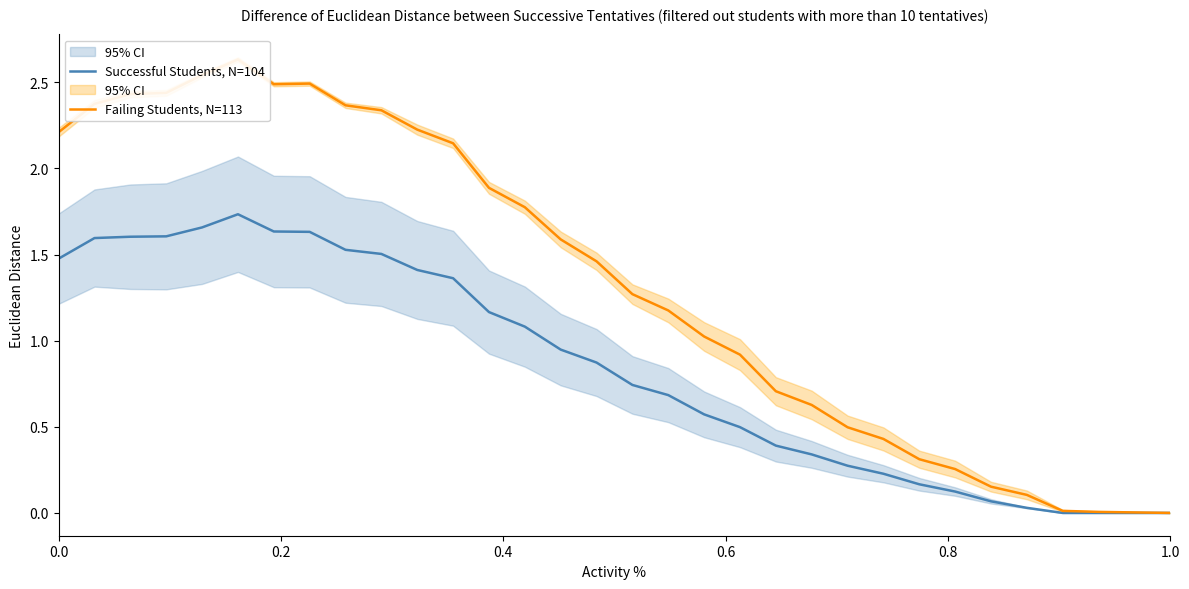

Rank the series by their average value, from lowest to highest.

Successful Students, N=104, Failing Students, N=113